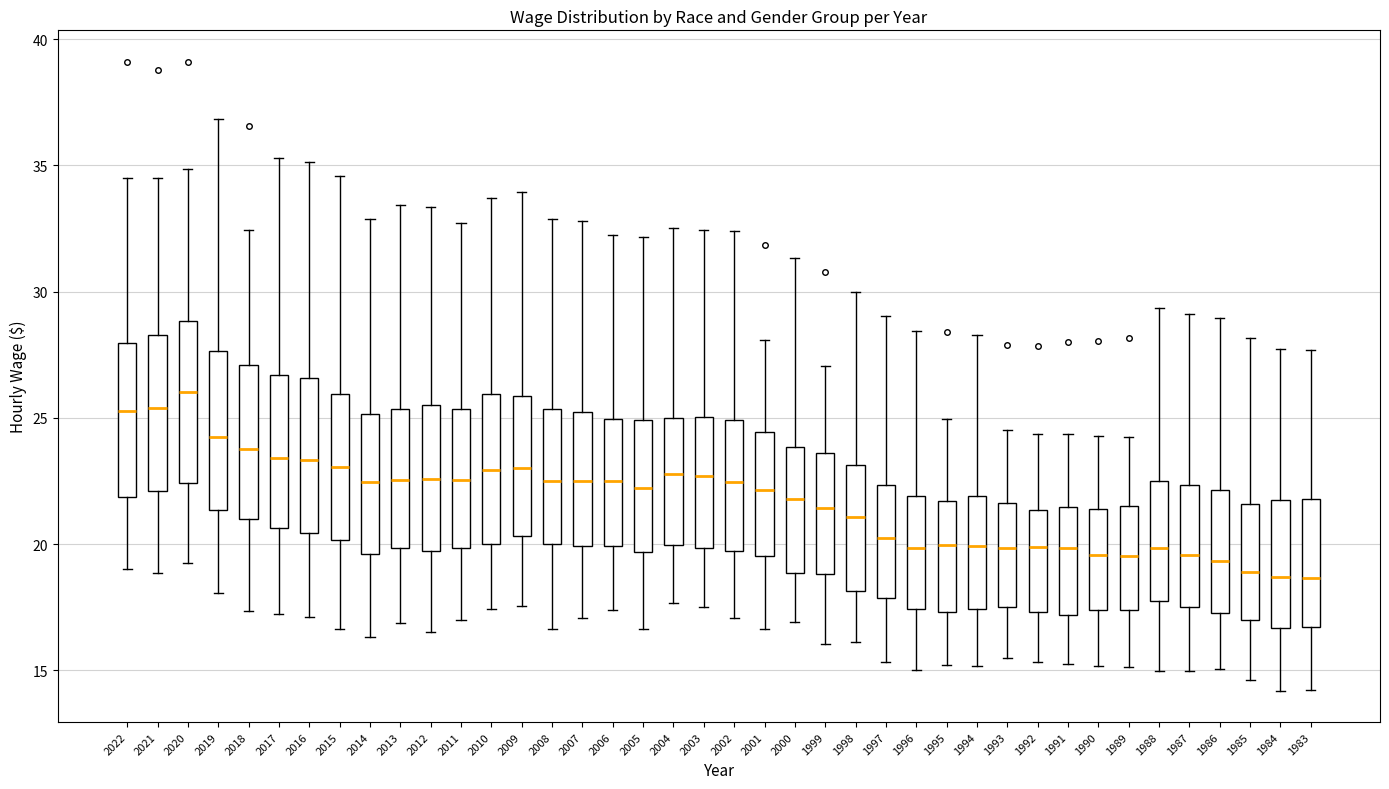

Where is the upper edge of the box at x = 1990 on the y-axis? The values are not printed on the chart, so give them approximately, as read against the axis.

21.5